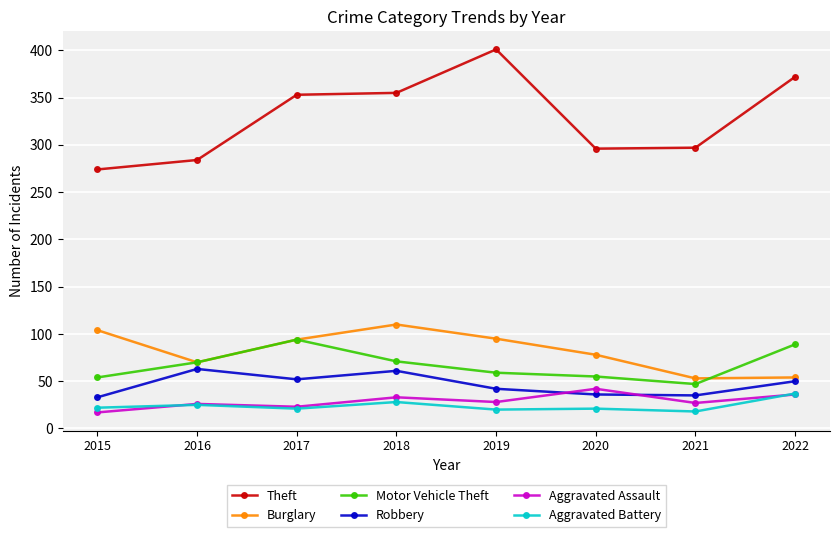

True or false: Aggravated Assault and Robbery cross at least once.

True